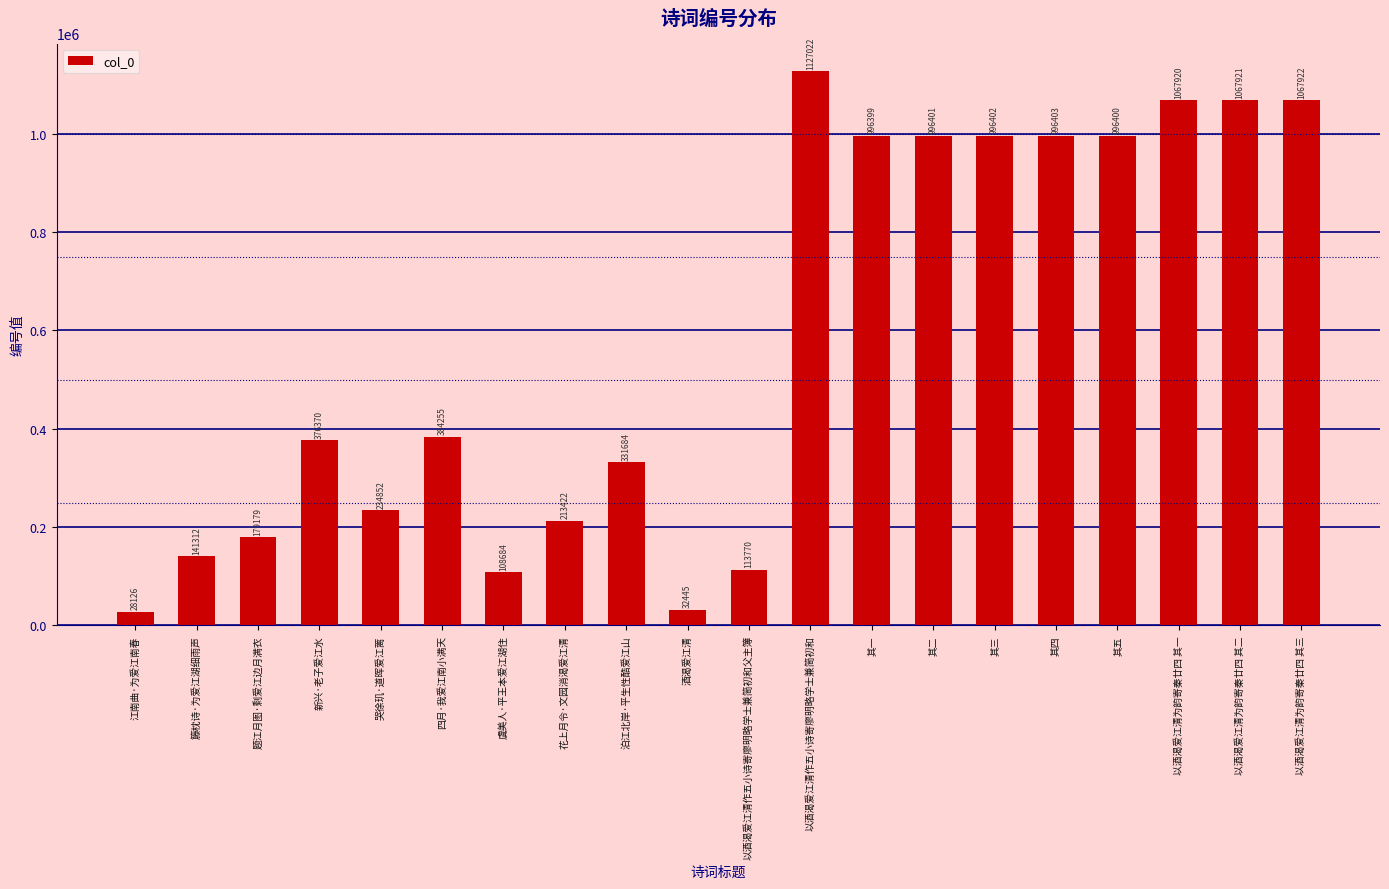

Reading right to left, extract all data points from this chart.

1067922	1067921	1067920	996400	996403	996402	996401	996399	1127022	113770	32445	331684	213422	108684	384255	234852	376370	179179	141312	28126